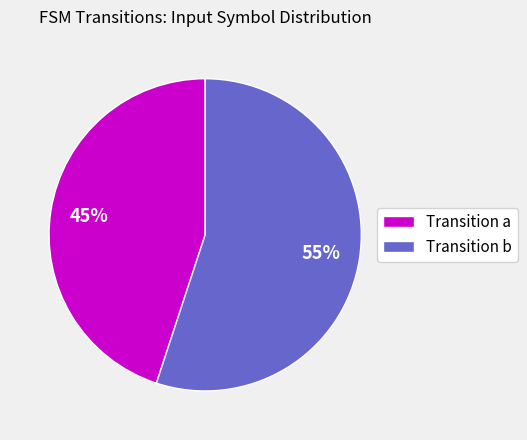

What is the ratio of the value at Transition a to the value at Transition b?

0.8